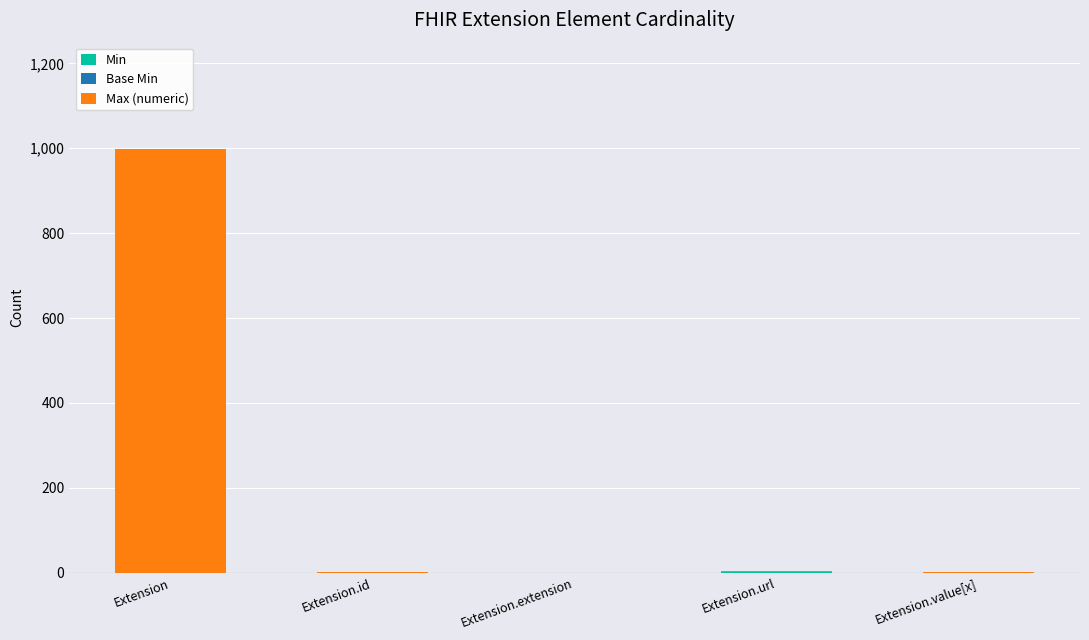

At which category is the sum across all series the highest?

Extension